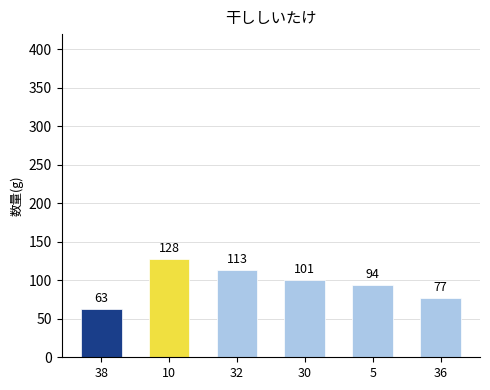

Are the bars grouped side by side (vs. stacked)?

No